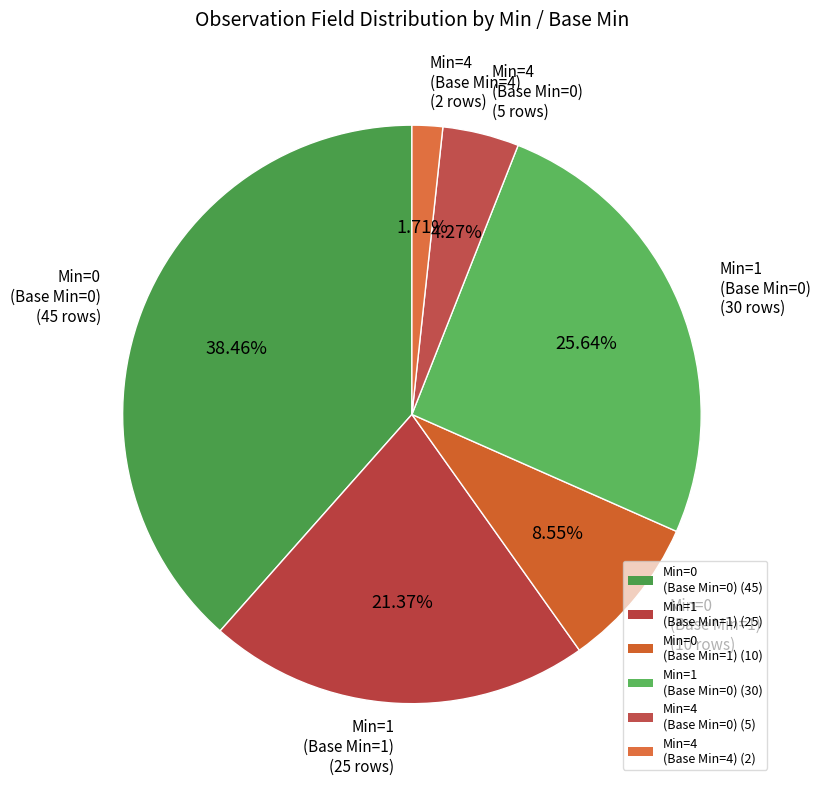

How many segments does this pie chart have?

6